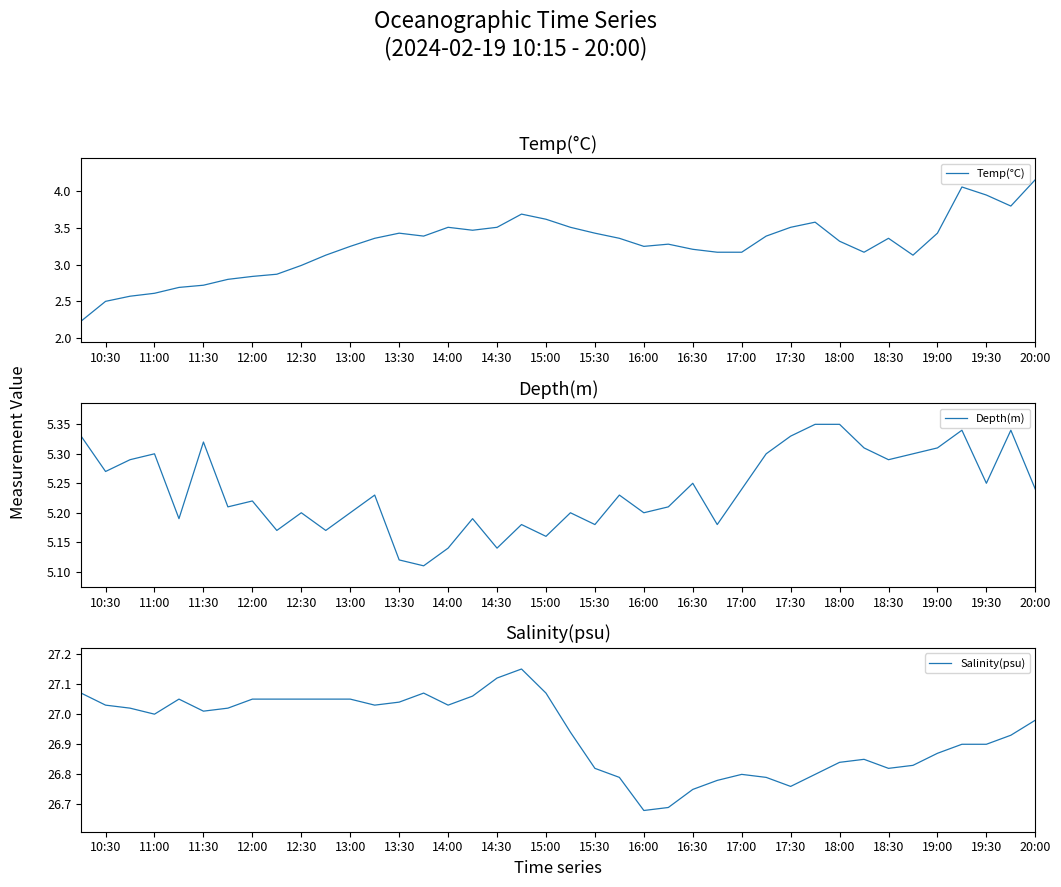

What is the maximum value shown in the chart?

27.1